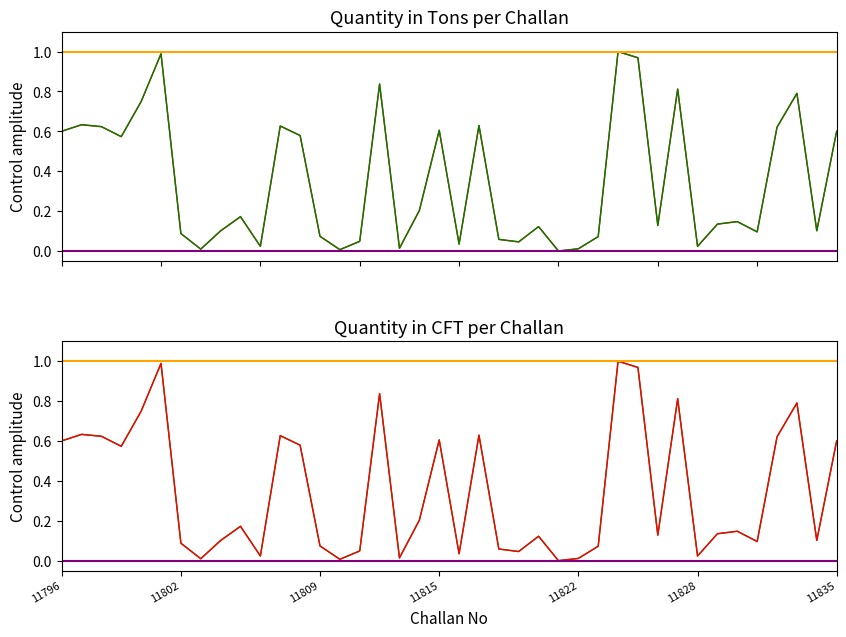

Reading left to right, transcribe all the data shown in this chart.

qty_ton: 0.6	0.6	0.6	0.6	0.7	1.0	0.1	0.0	0.1	0.2	0.0	0.6	0.6	0.1	0.0	0.0	0.8	0.0	0.2	0.6	0.0	0.6	0.1	0.0	0.1	0.0	0.0	0.1	1.0	1.0	0.1	0.8	0.0	0.1	0.1	0.1	0.6	0.8	0.1	0.6
qty_cft: 0.6	0.6	0.6	0.6	0.7	1.0	0.1	0.0	0.1	0.2	0.0	0.6	0.6	0.1	0.0	0.0	0.8	0.0	0.2	0.6	0.0	0.6	0.1	0.0	0.1	0.0	0.0	0.1	1.0	1.0	0.1	0.8	0.0	0.1	0.1	0.1	0.6	0.8	0.1	0.6